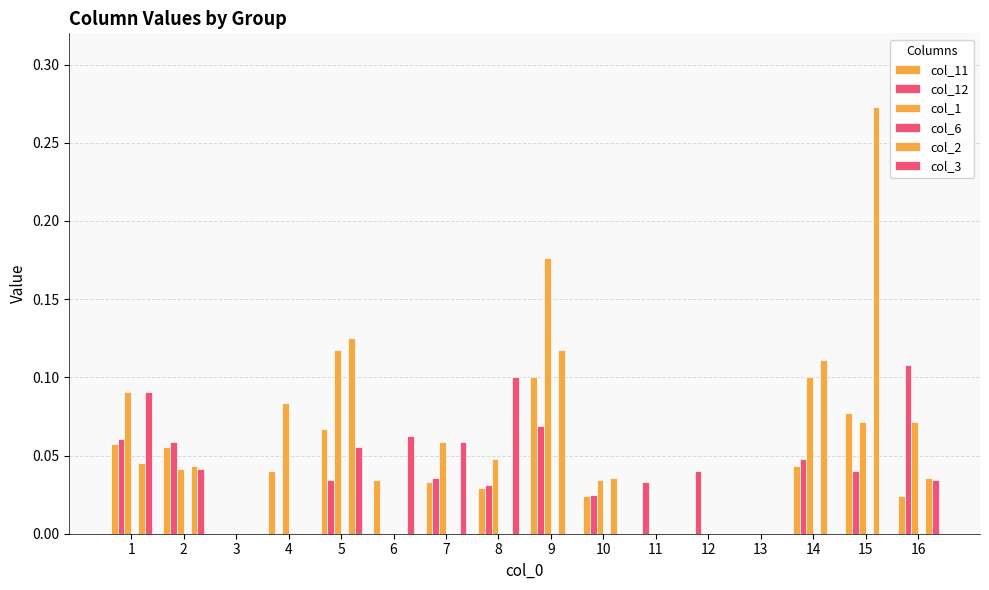

What is the total value across all series at 6?

0.1